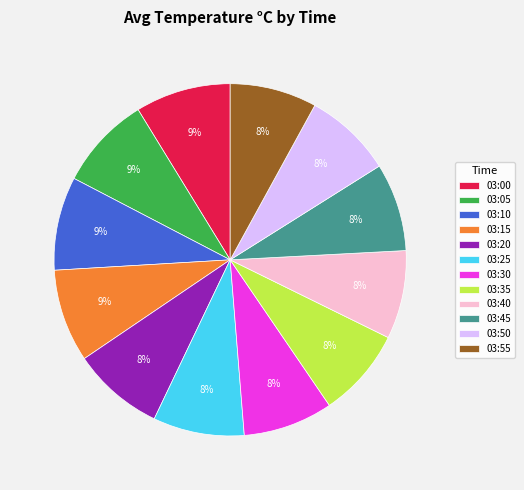

Count the number of slices in the pie.

12